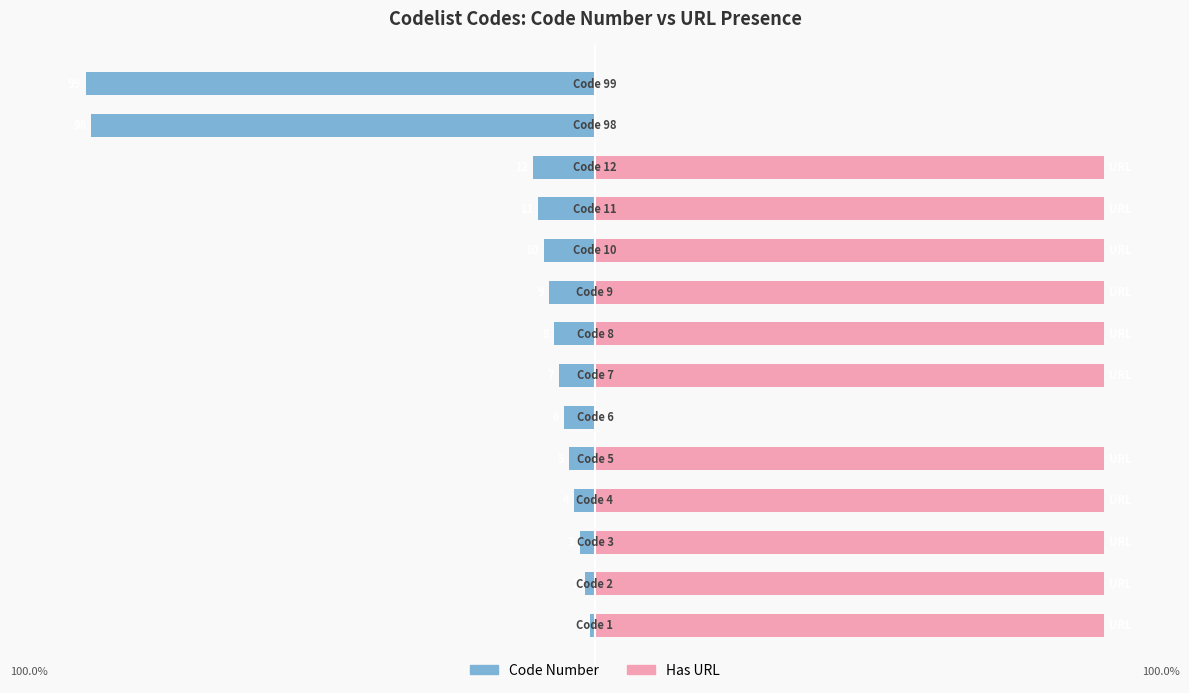

What is the value of the Has URL bar at the 8th from the left?

100.0